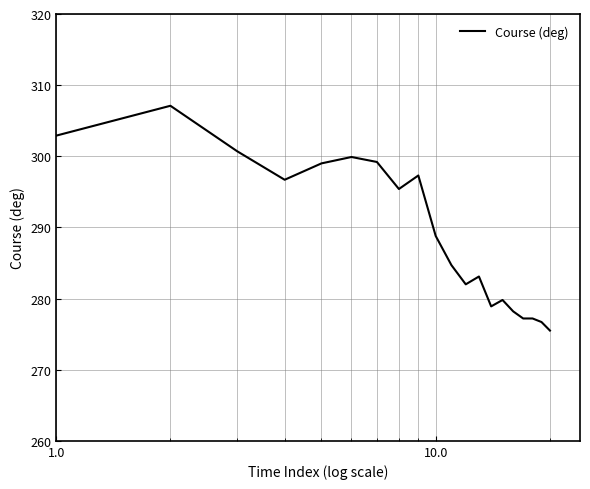

What is the greatest value displayed?

307.1